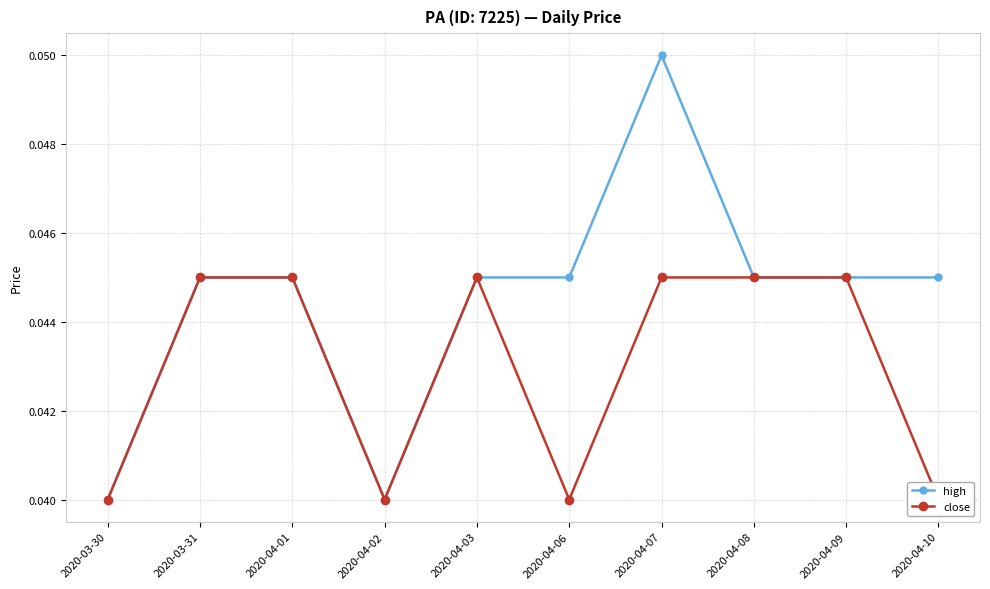

Between 2020-04-02 and 2020-04-03, which is larger?

2020-04-03